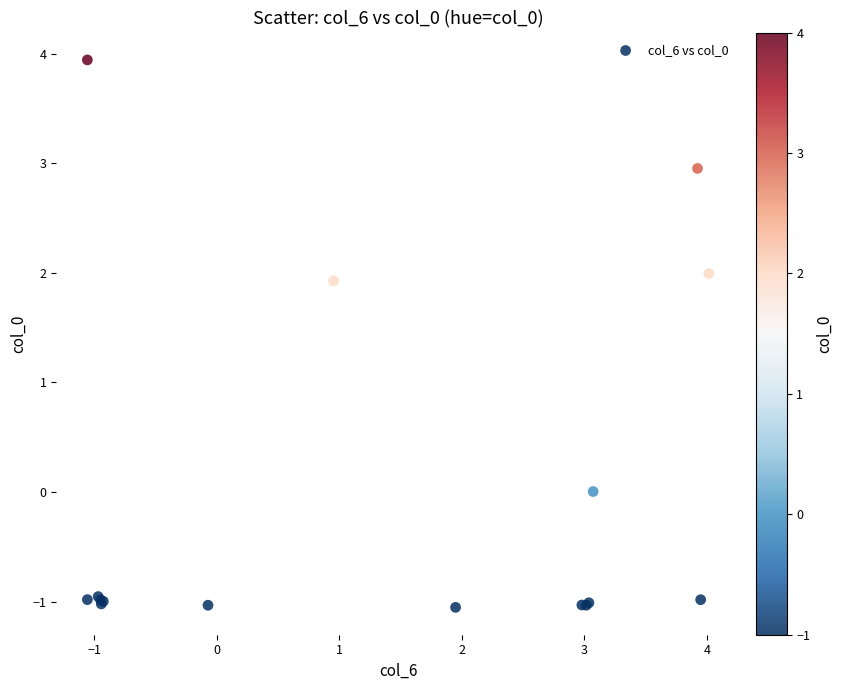

What Y value in the scatter plot is closest to 1?

1.9